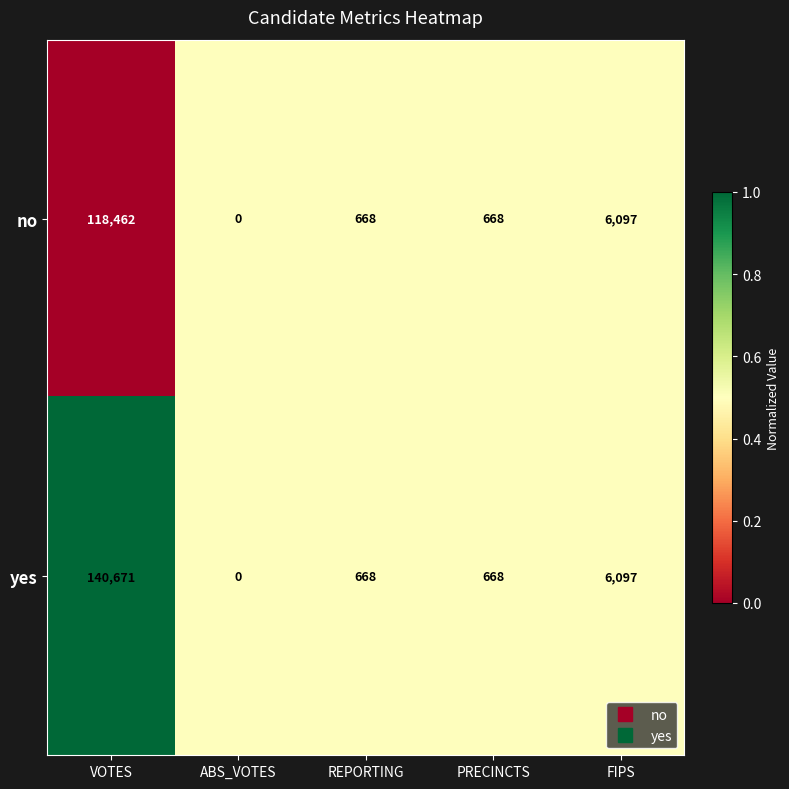

The yes series shows 67254 at ABS_VOTES. True or false?

False